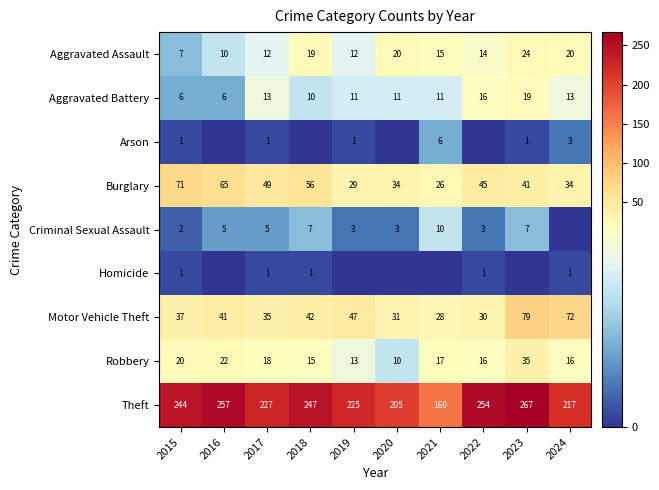

What is the lowest value of the Burglary series?

26